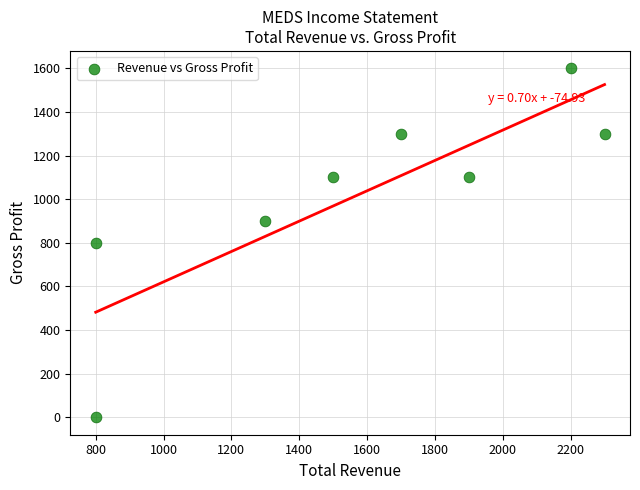

What is the range of Y values (max minus min)?

1600